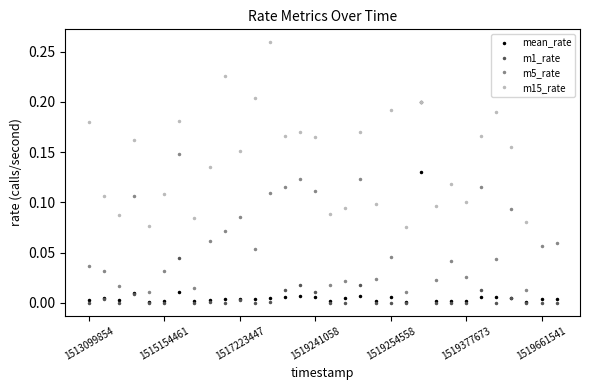

Which series has the largest total across all categories?

m15_rate